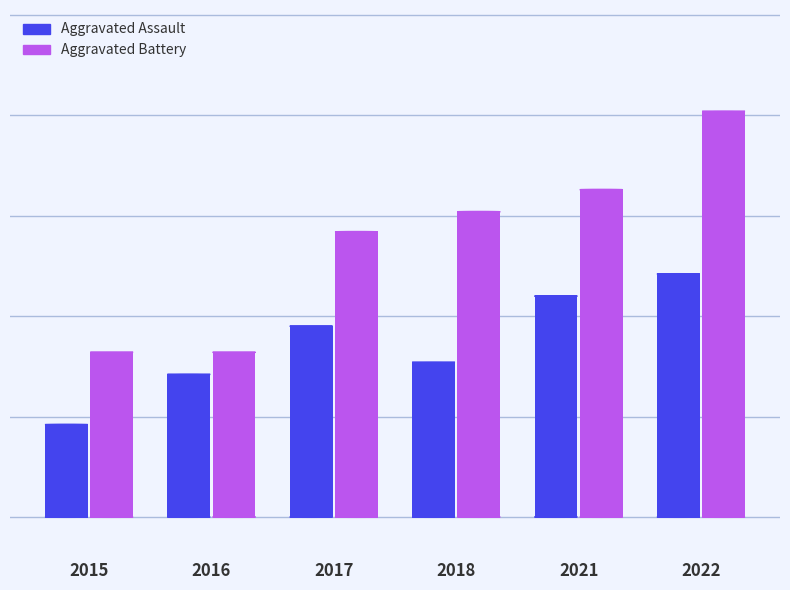

The value of Aggravated Assault at 2022 is 121. True or false?

True